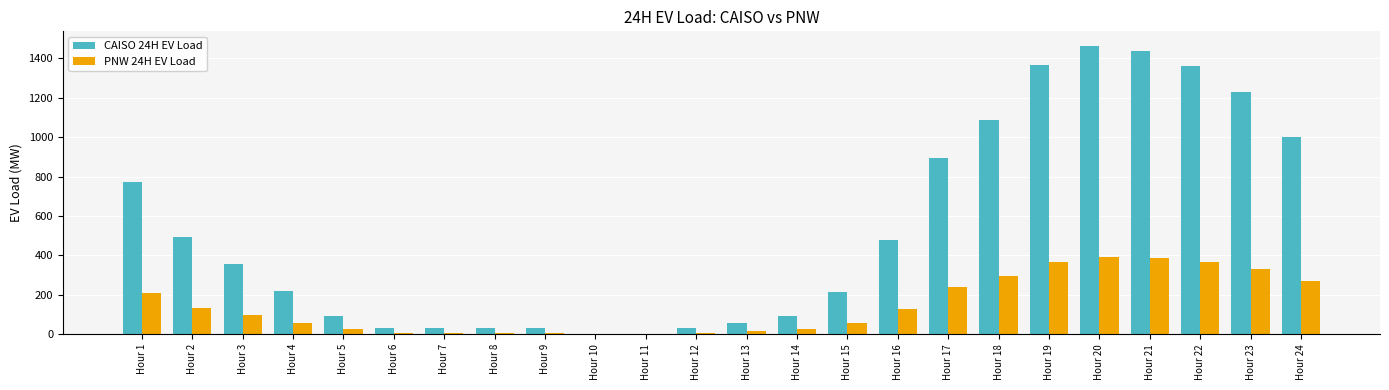

What is the maximum value for PNW 24H EV Load?

394.5